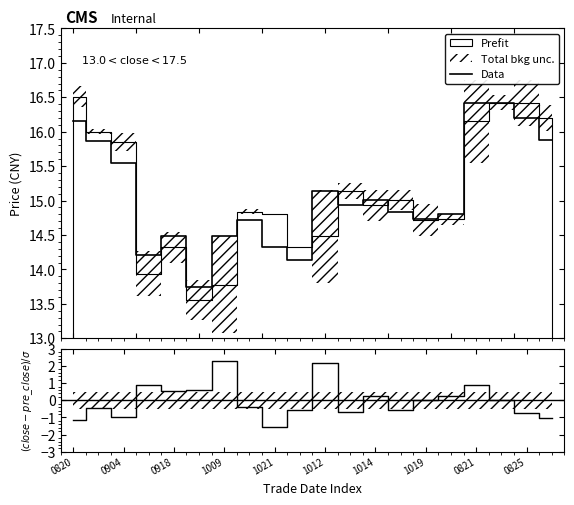

How many values are below 0?

10